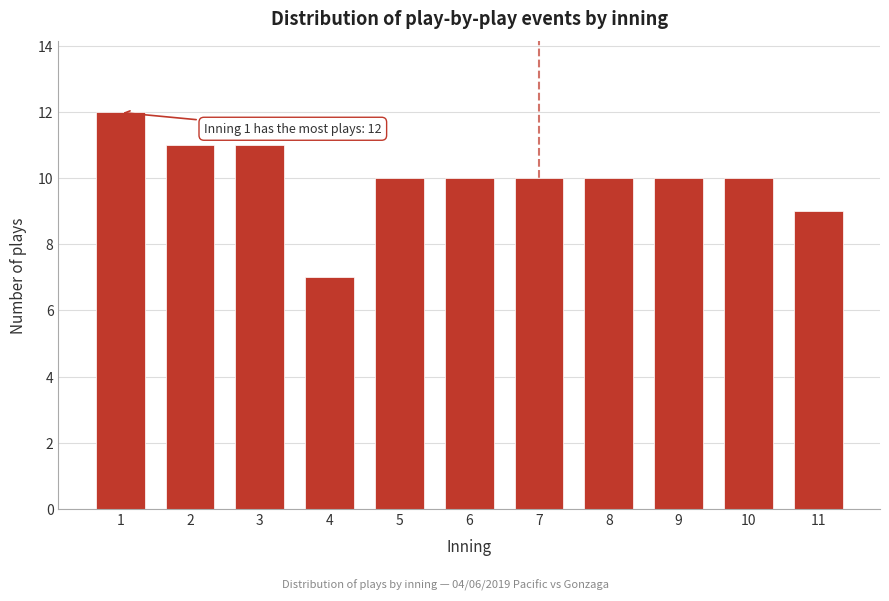

Reading left to right, list all the values displayed in this chart.

1=12	2=11	3=11	4=7	5=10	6=10	7=10	8=10	9=10	10=10	11=9